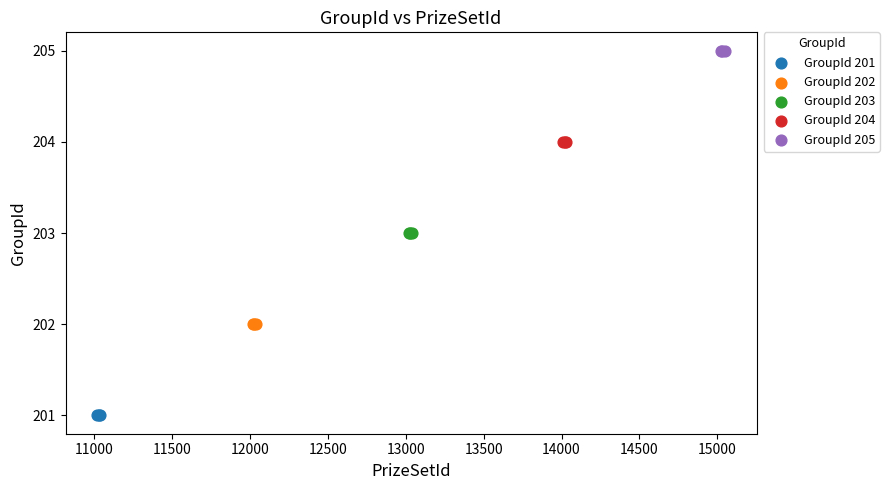

Which series contains the highest Y value?

GroupId 205